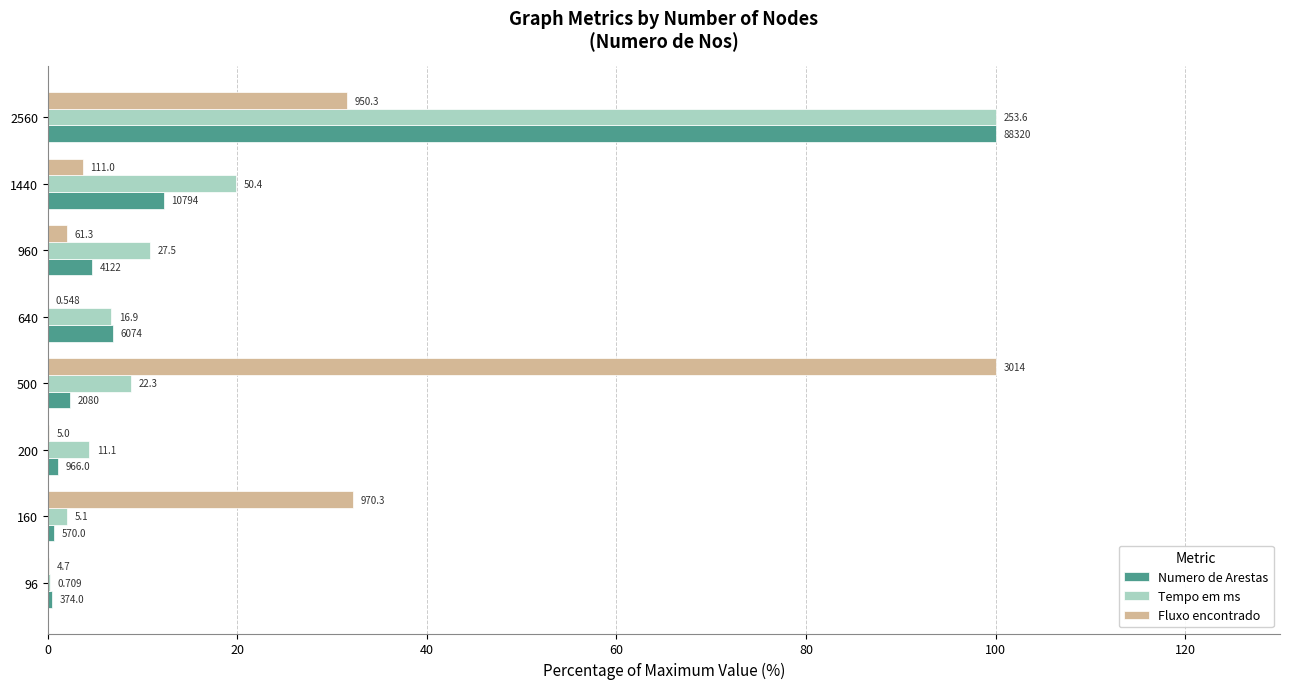

What is the difference between the second highest and second lowest values in the Tempo em ms series?

17.9